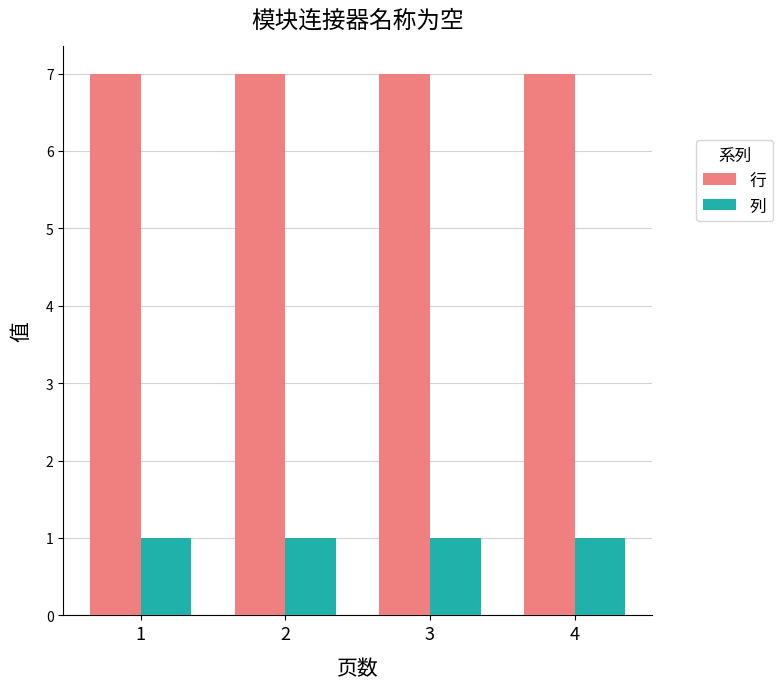

Reading right to left, transcribe all the data shown in this chart.

行: 4=7	3=7	2=7	1=7
列: 4=1	3=1	2=1	1=1